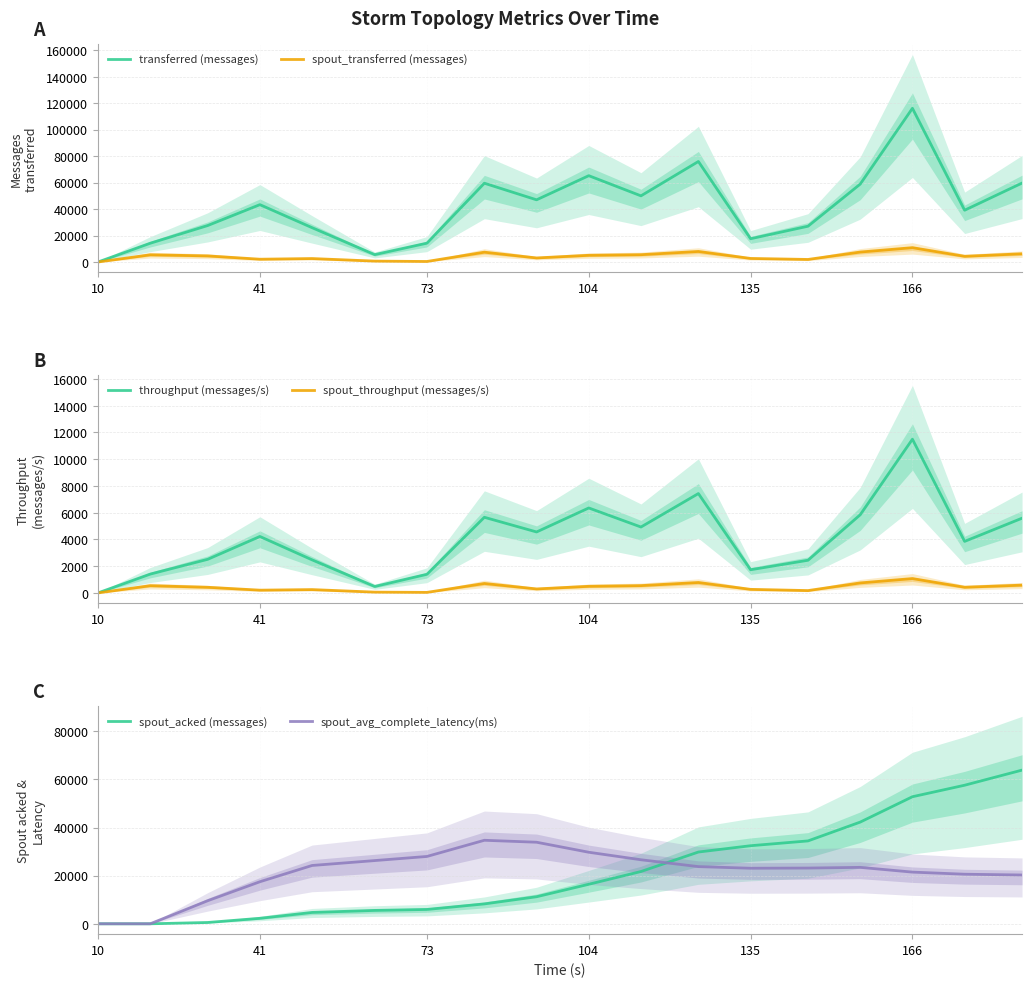

True or false: spout_acked (messages) has a value of 3025.5 at 104.

False